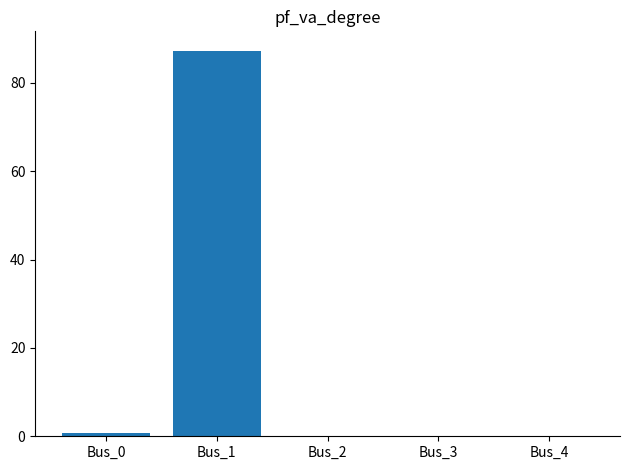

Which label corresponds to the largest value in the chart?

Bus_1